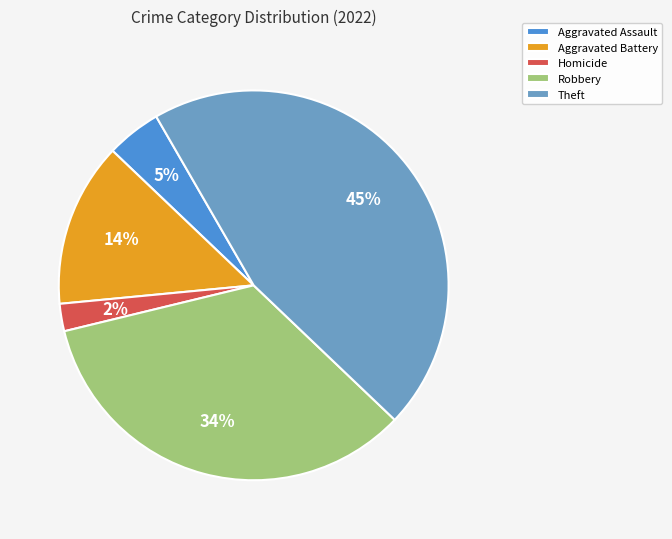

Count the number of slices in the pie.

5